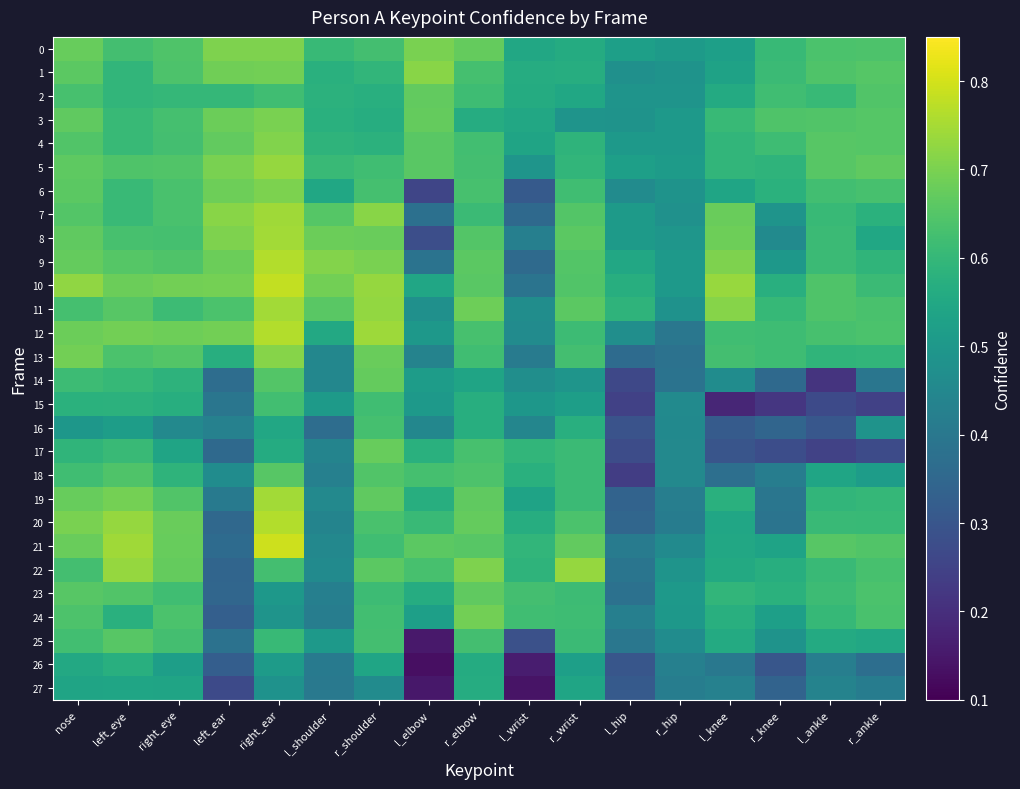

How many data points does each series have?

17